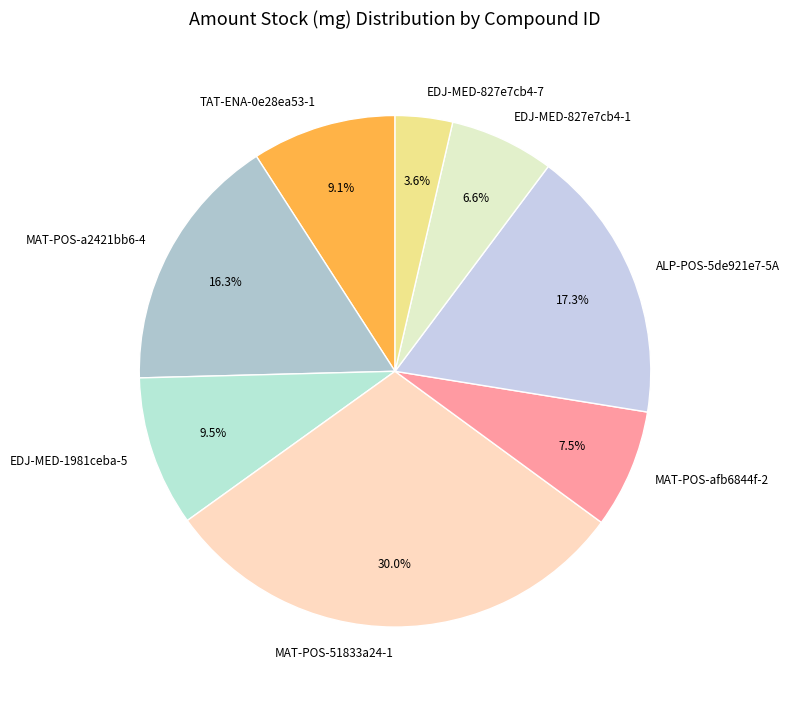

Does MAT-POS-51833a24-1 account for over 50% of the chart?

No